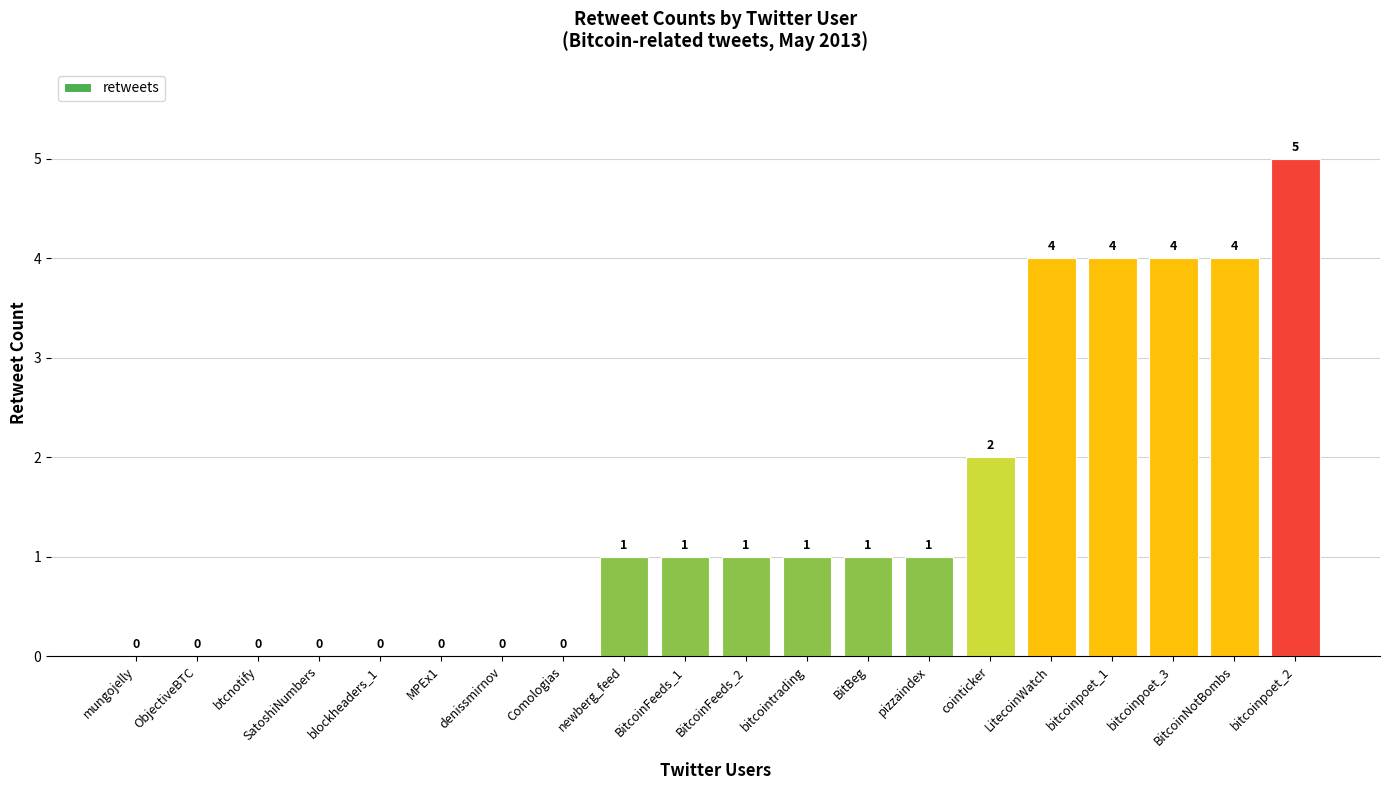

How many values are between 0 and 4?

19